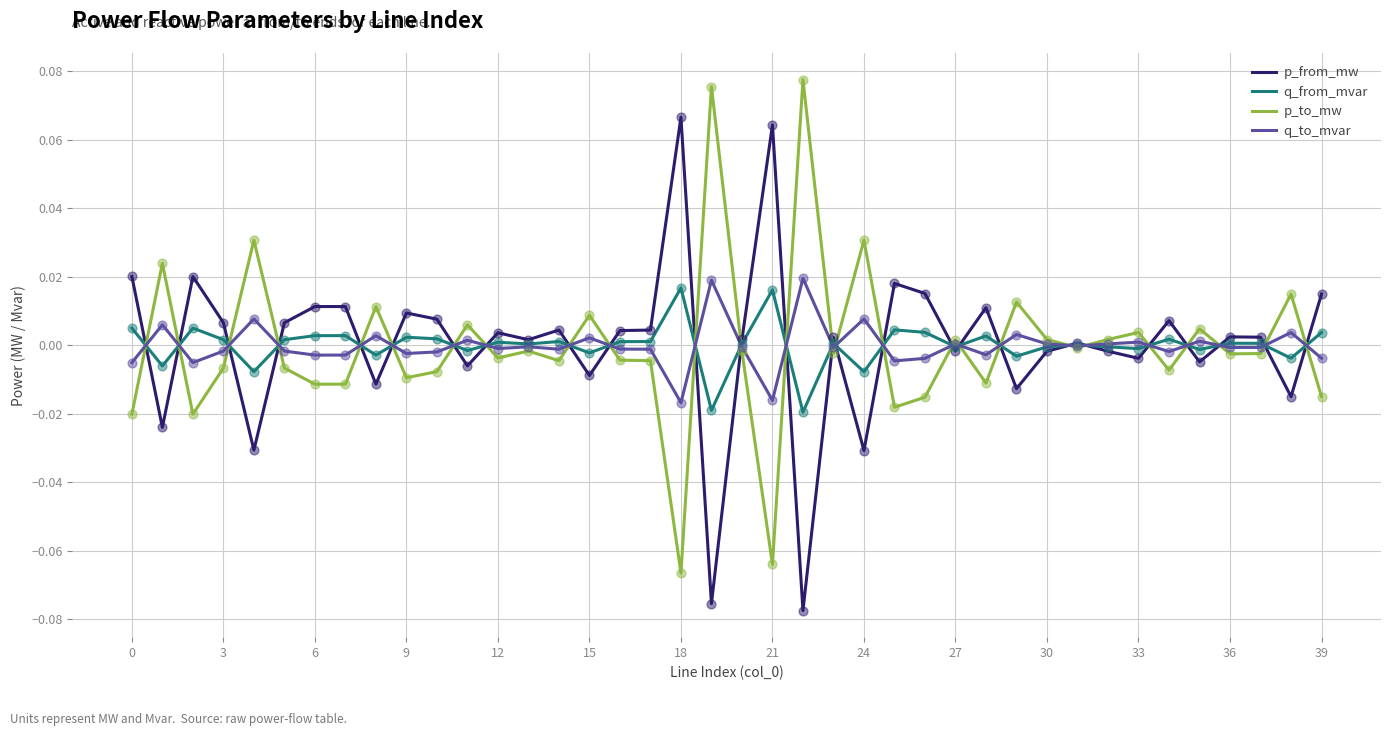

Which series has the largest total across all categories?

p_from_mw